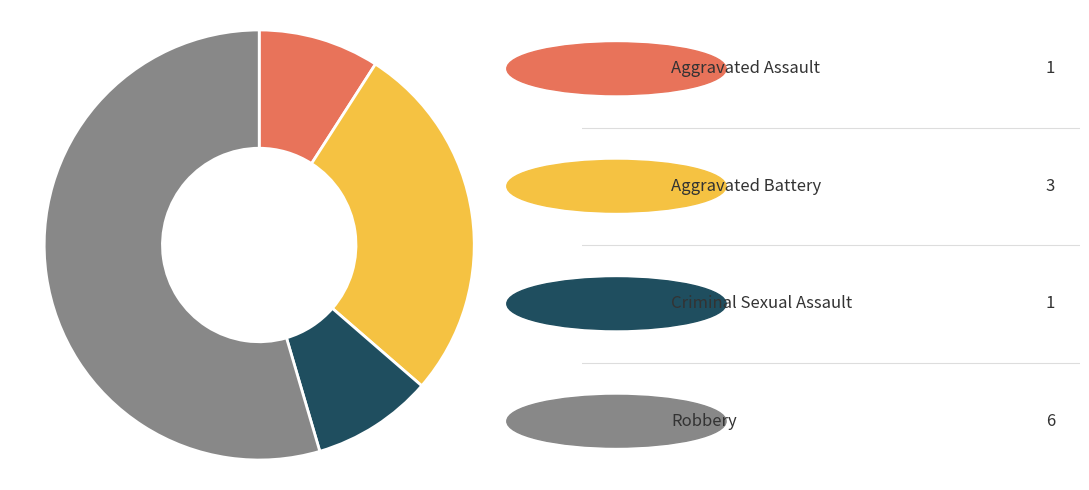

Count the number of slices in the pie.

4